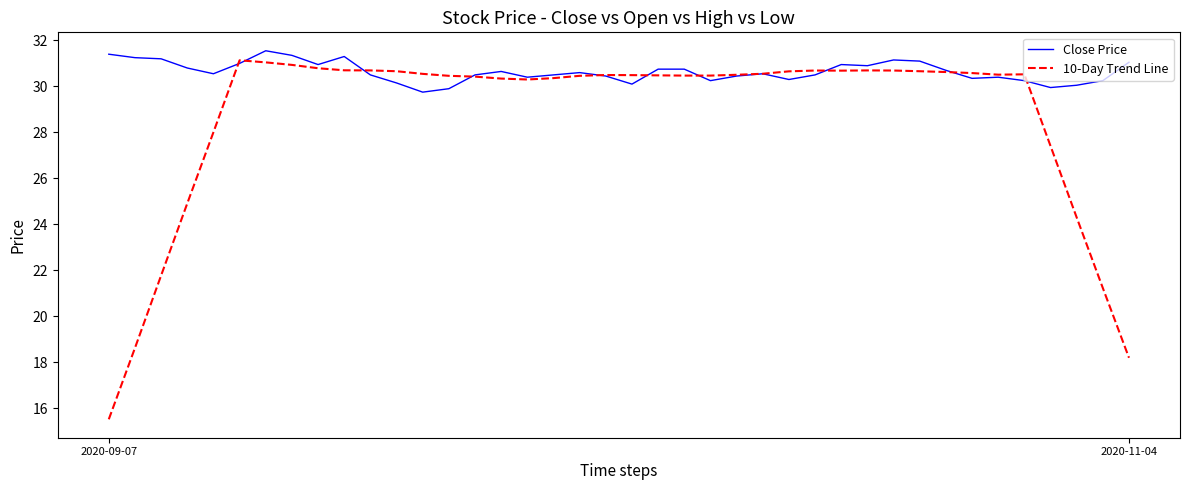

What is the greatest value displayed?

31.6